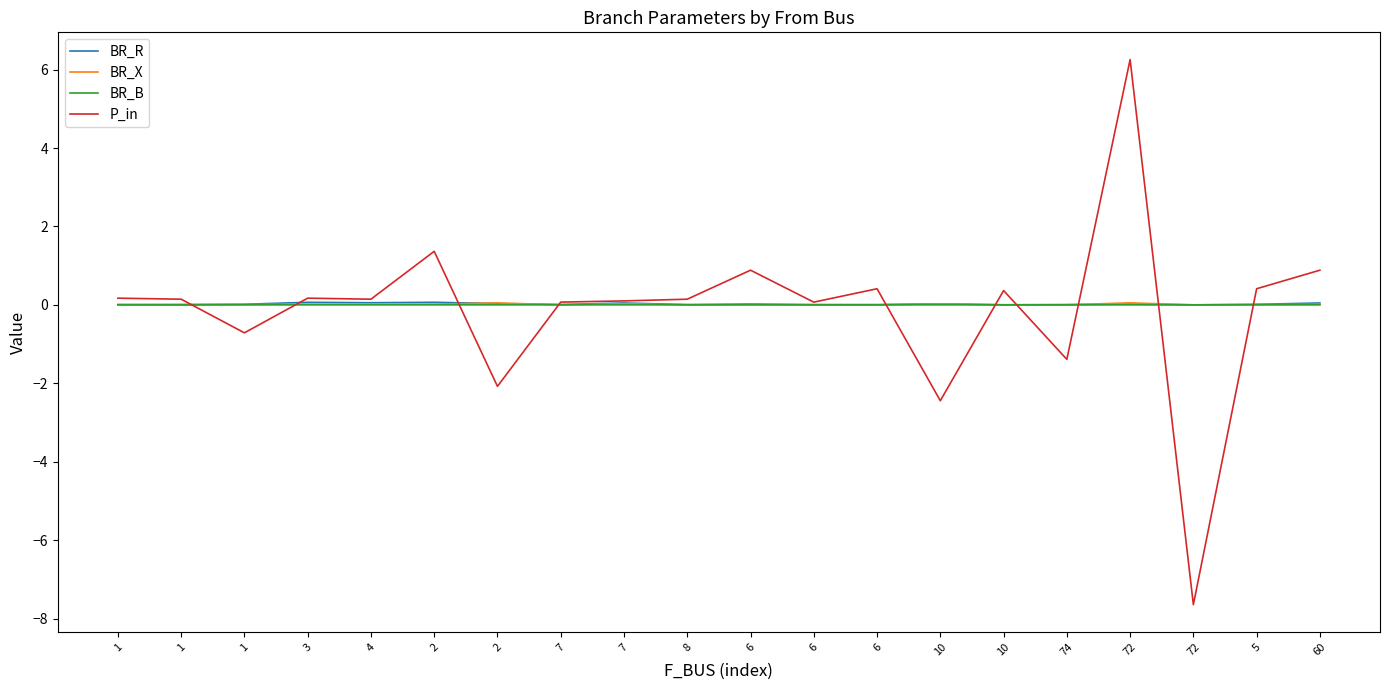

Between 6 and 60, which series saw the biggest shift?

P_in